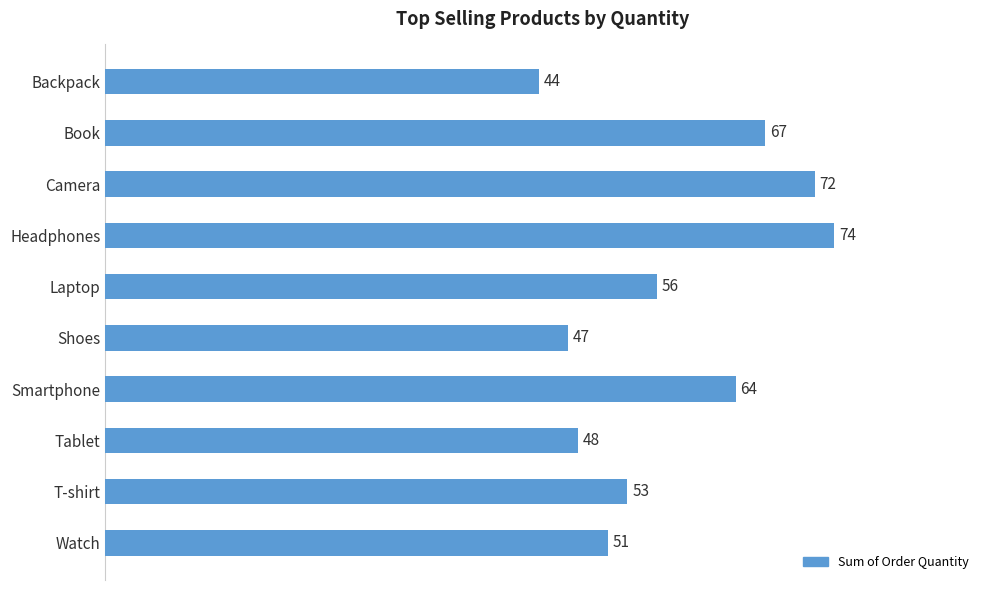

Is it true that the value at Book is 104?

False